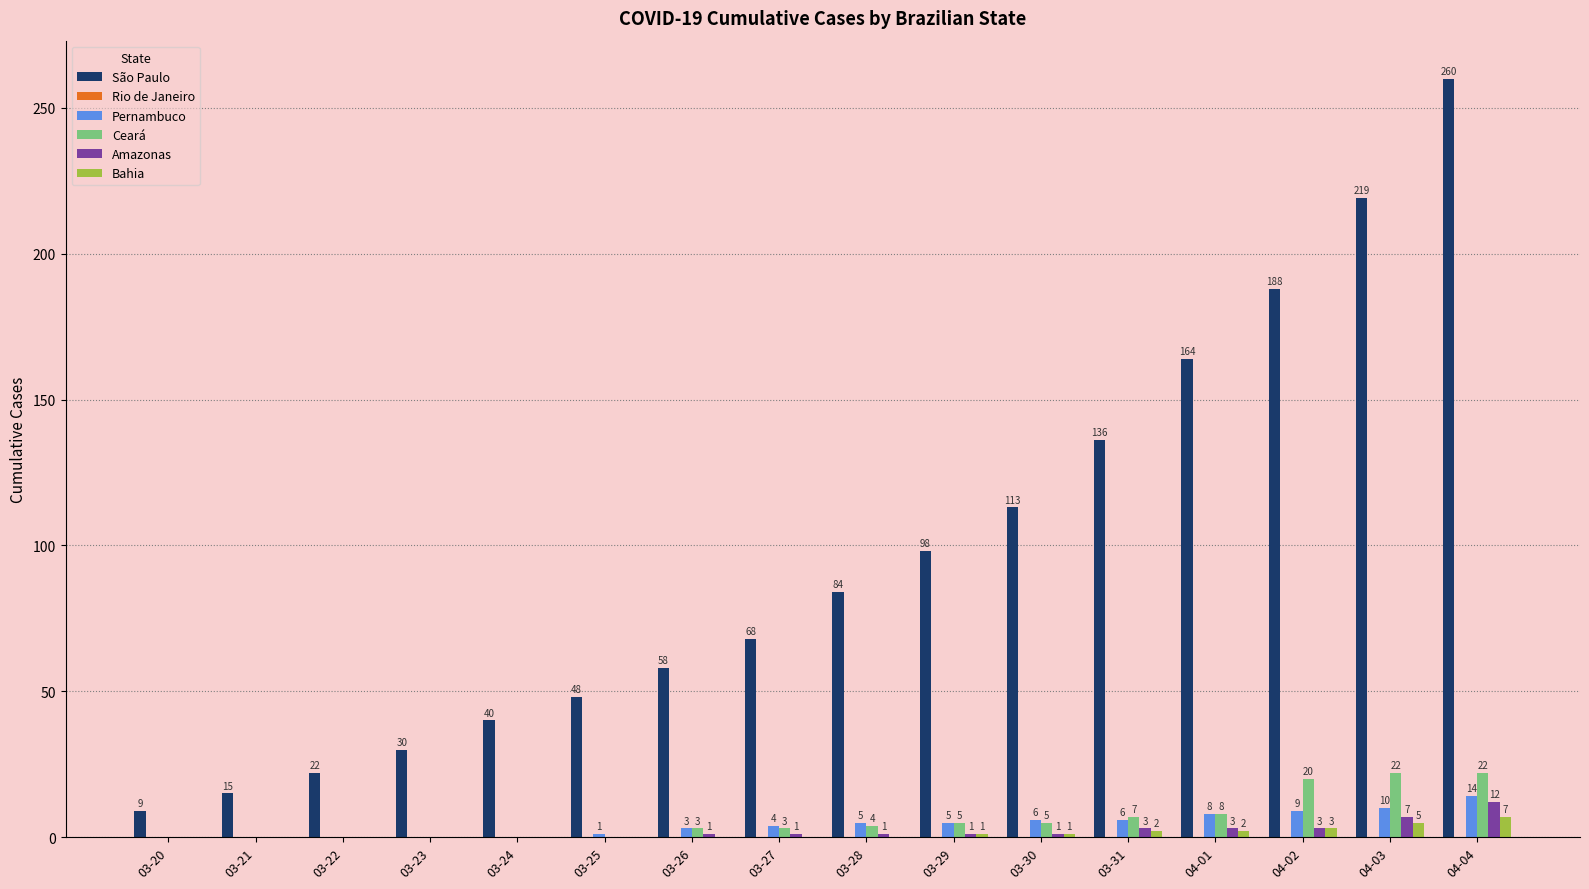

Which label corresponds to the largest value in the chart?

04-04